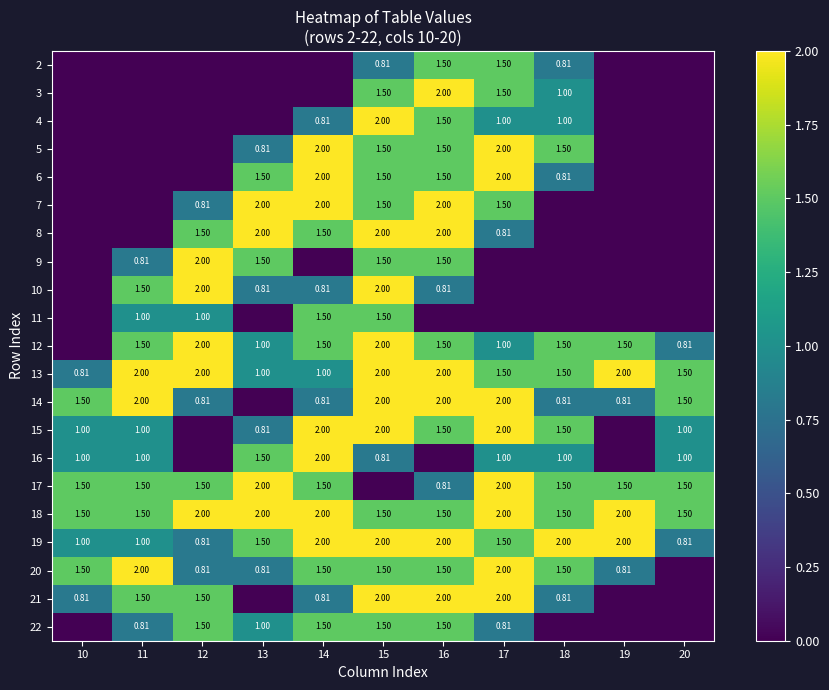

What is the spread (max minus min) of values at 19?

2.0